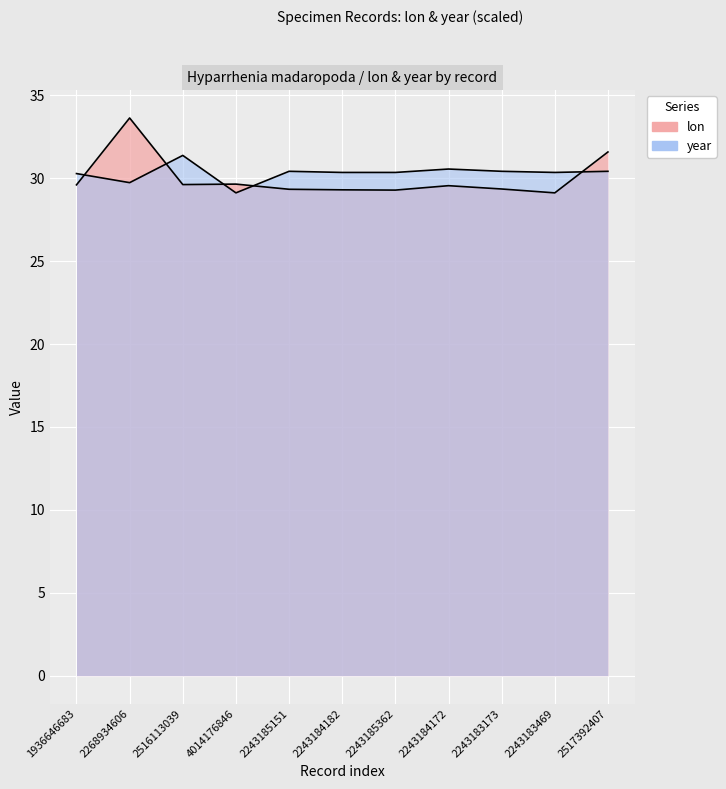

How many lines are shown in the chart?

2